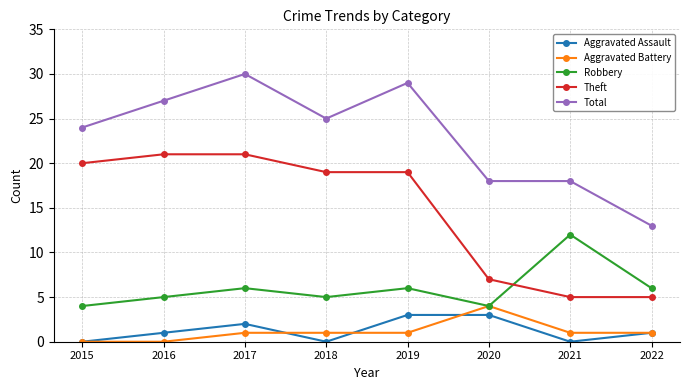

True or false: Aggravated Battery and Theft intersect in this chart.

False